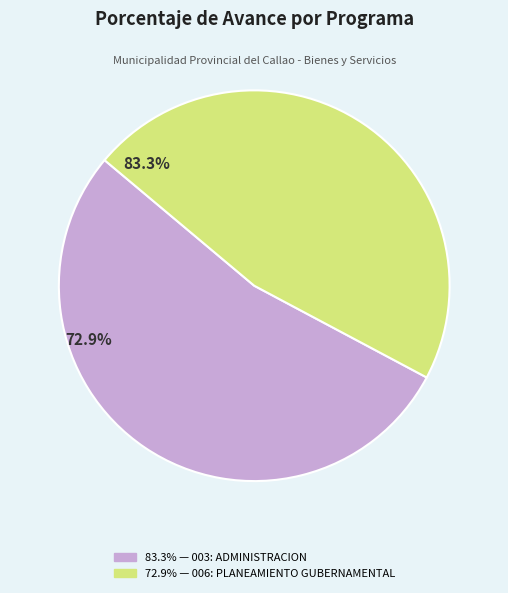

To the nearest percent, what is the difference between the largest and smallest slice percentages?

7%